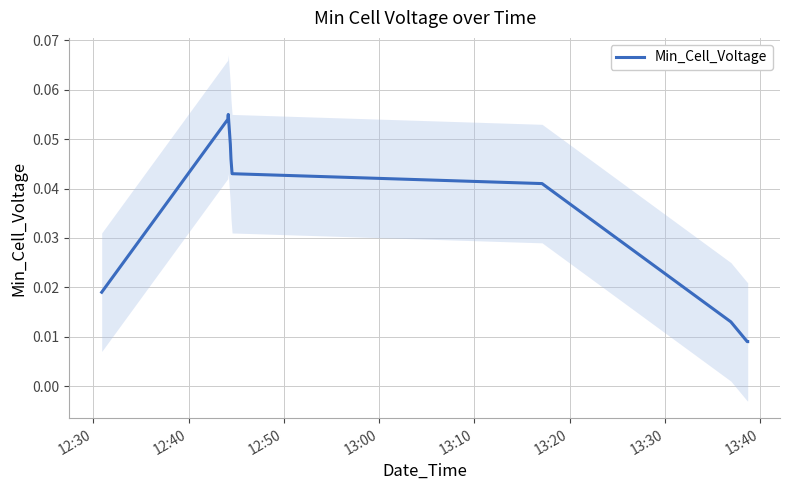

How many values are between 0 and 1?

10